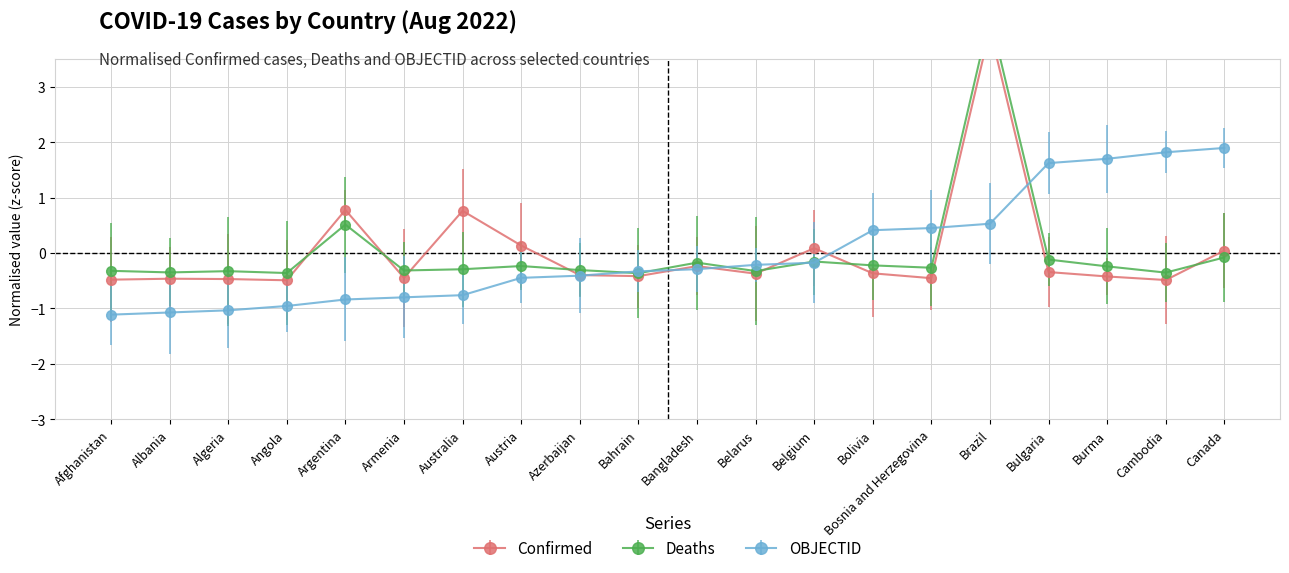

What are all the series names shown in the legend?

Confirmed, Deaths, OBJECTID